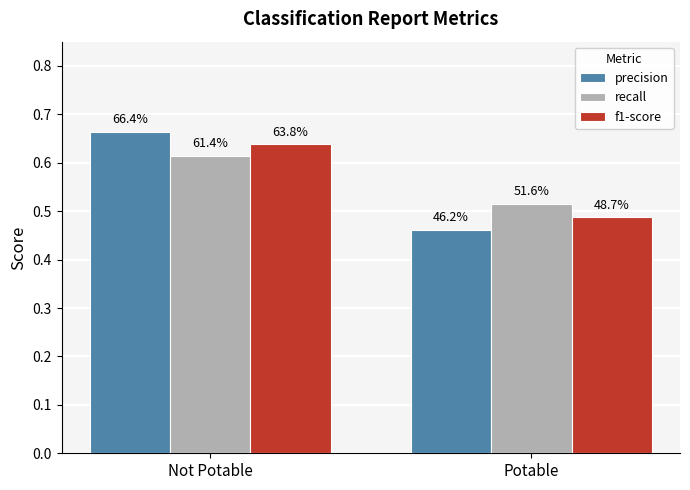

What is the sum of all precision values?

1.1